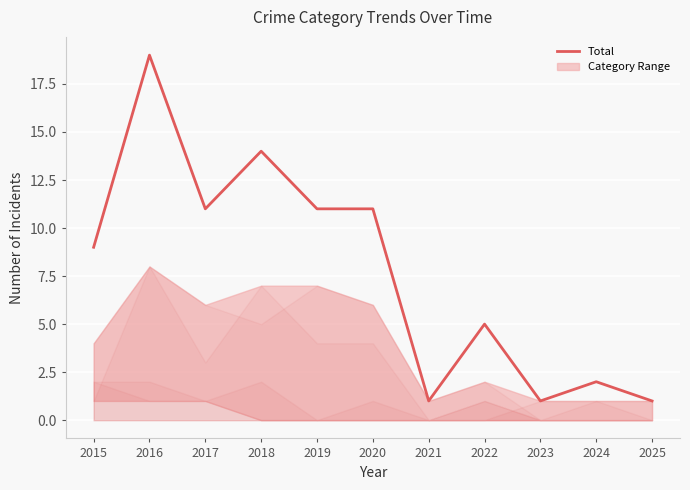

List the labels in order of value, smallest first.

2021, 2023, 2025, 2024, 2022, 2015, 2017, 2019, 2020, 2018, 2016